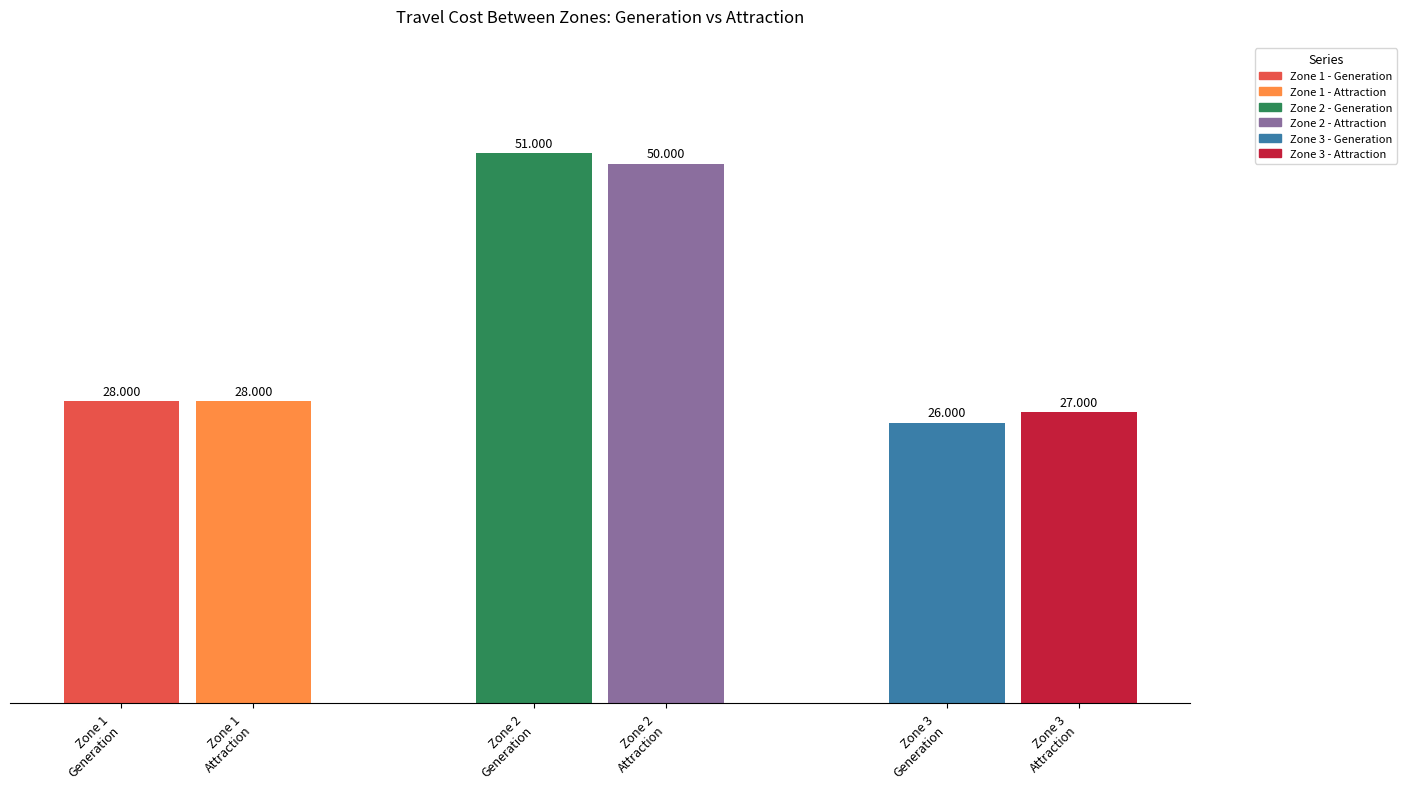

At which label does attraction first exceed 28?

2